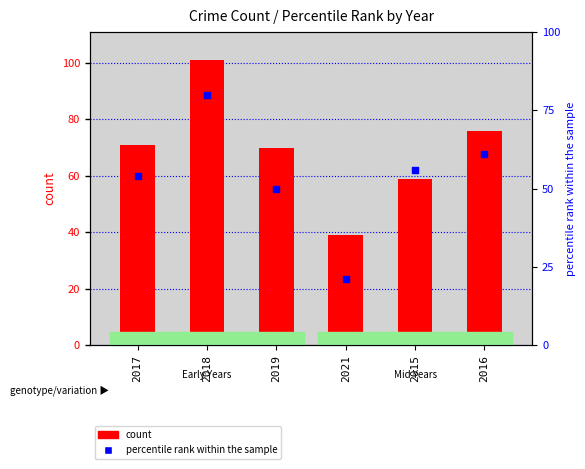

Which series has the largest total across all categories?

count